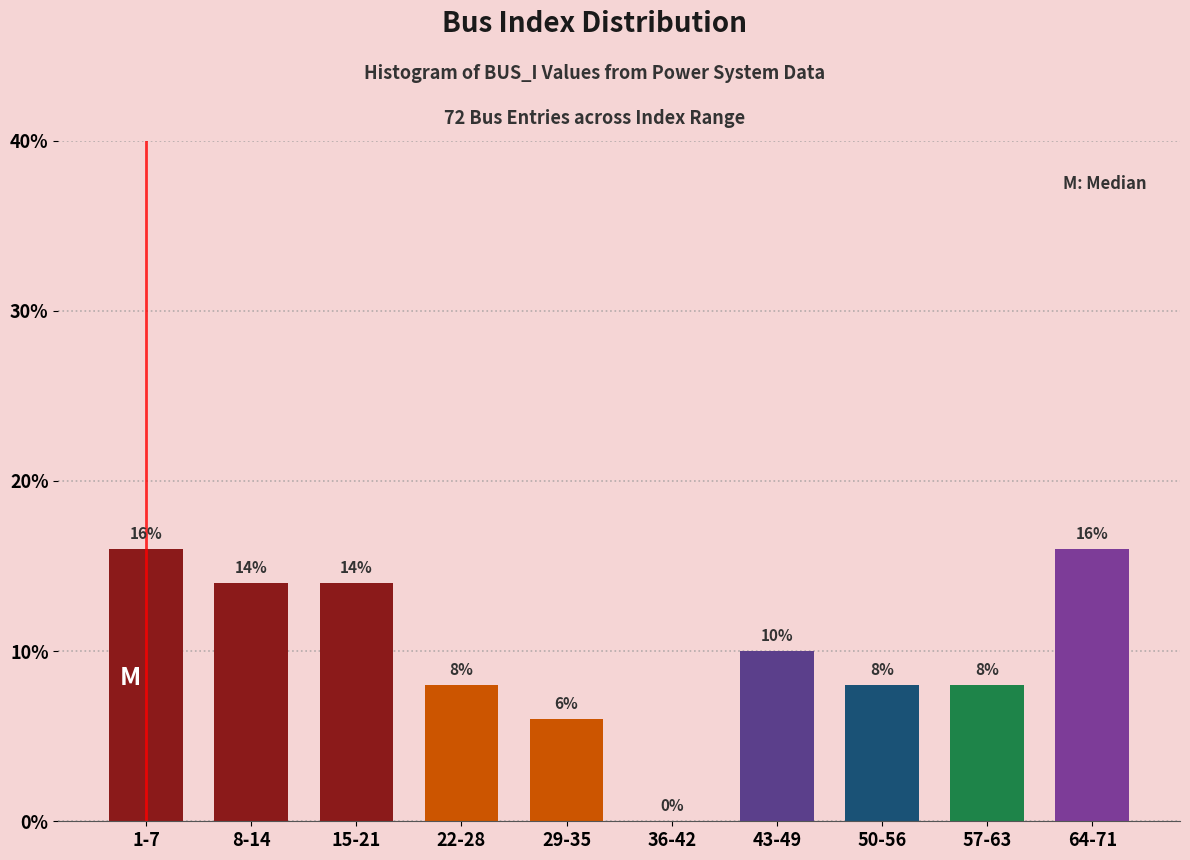

Reading left to right, list all the values displayed in this chart.

1-7=16.0	8-14=14.0	15-21=14.0	22-28=8.0	29-35=6.0	36-42=0.0	43-49=10.0	50-56=8.0	57-63=8.0	64-71=16.0